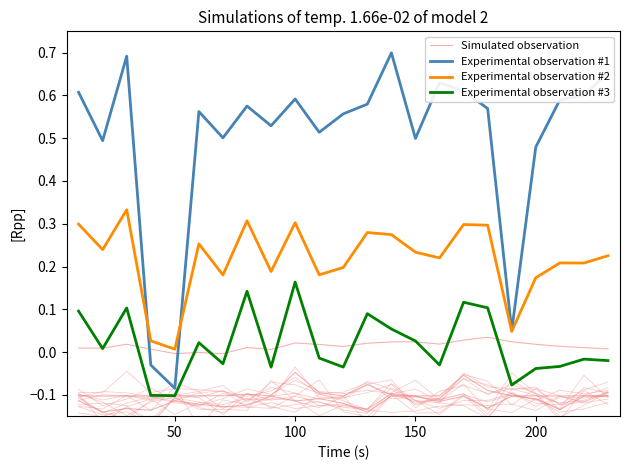

Which series has the widest spread of values?

Experimental observation #1